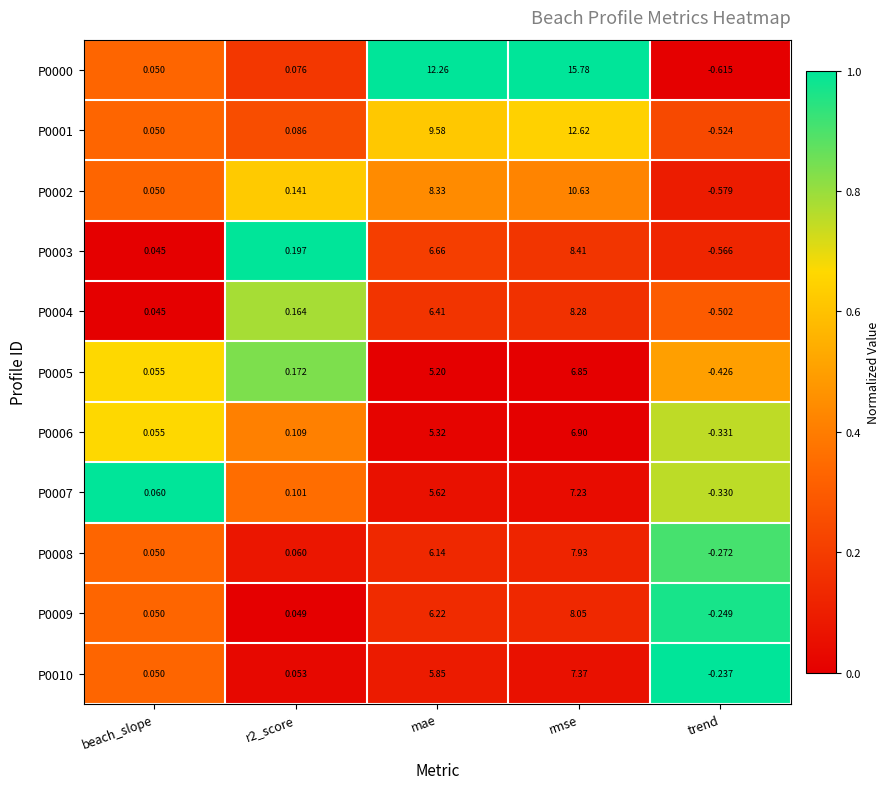

At which category is the sum across all series the highest?

rmse